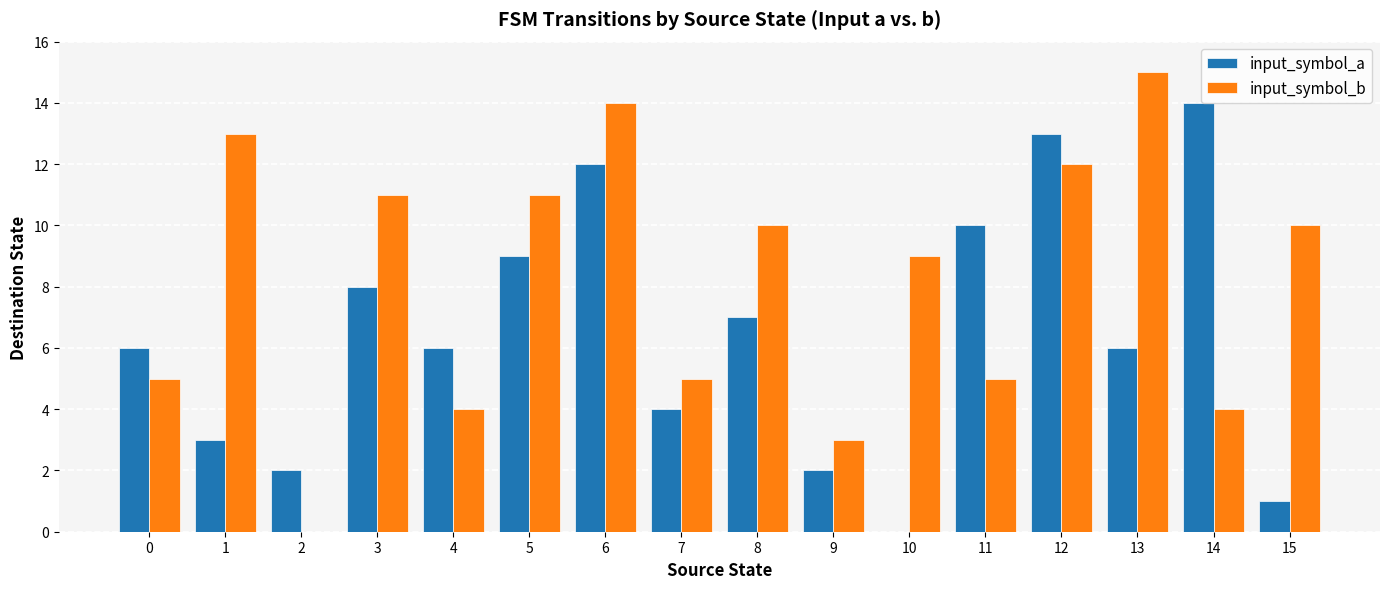

What is the sum of the input_symbol_a values at 14 and 6?

26